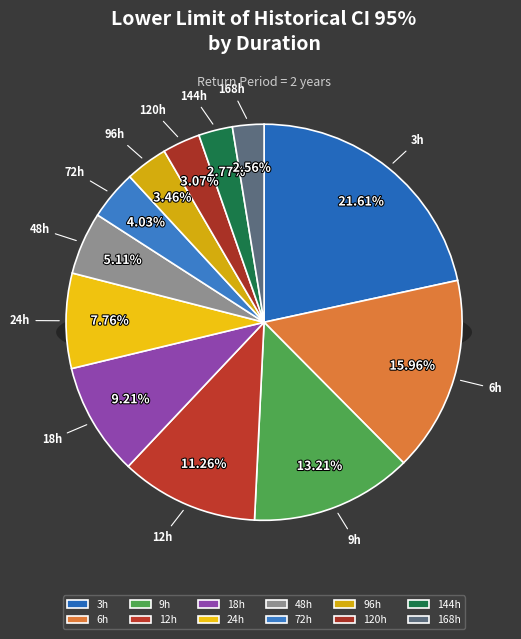

Count the number of slices in the pie.

12